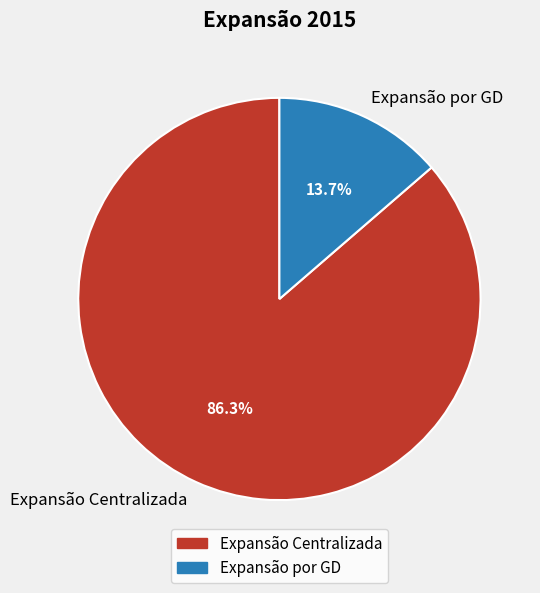

Which slice represents more than half of the pie?

Expansão Centralizada